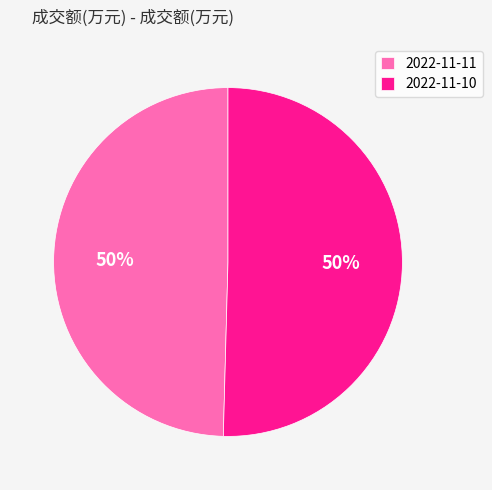

What is the ratio of the value at 2022-11-10 to the value at 2022-11-11?

1.0